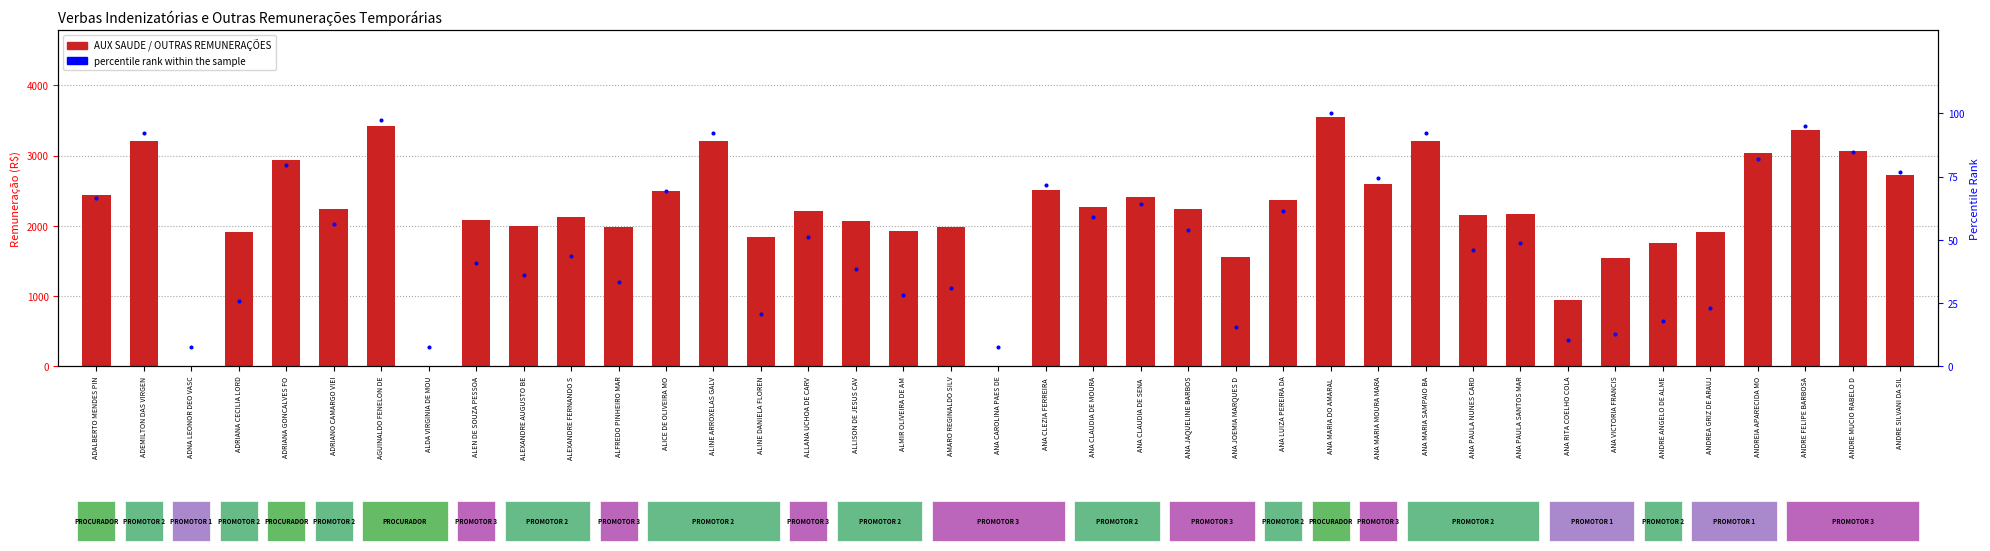

Which series has the largest total across all categories?

AUX SAUDE (col_9)